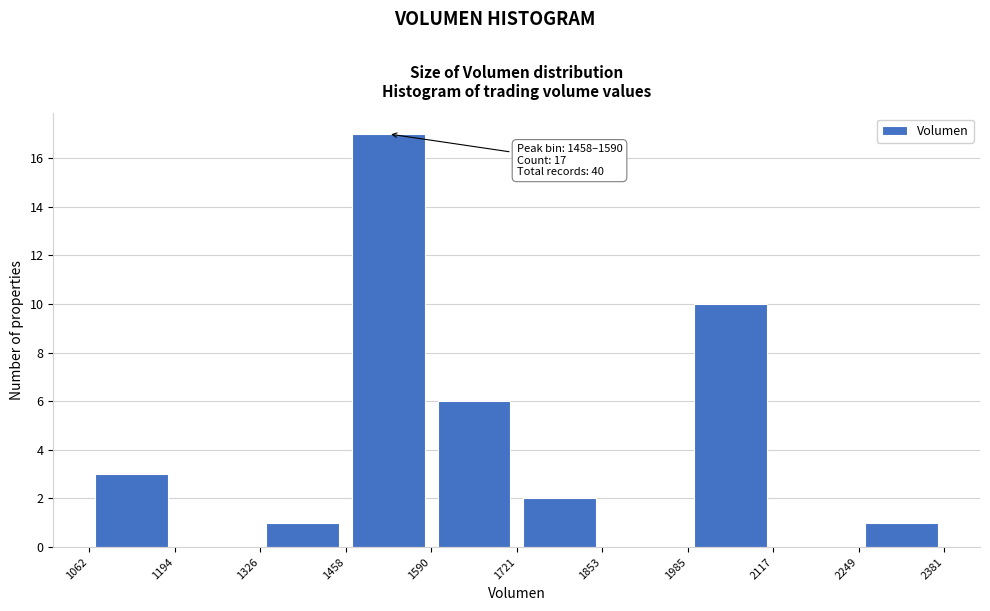

Which range on the x-axis has the tallest bar?

1458 to 1590